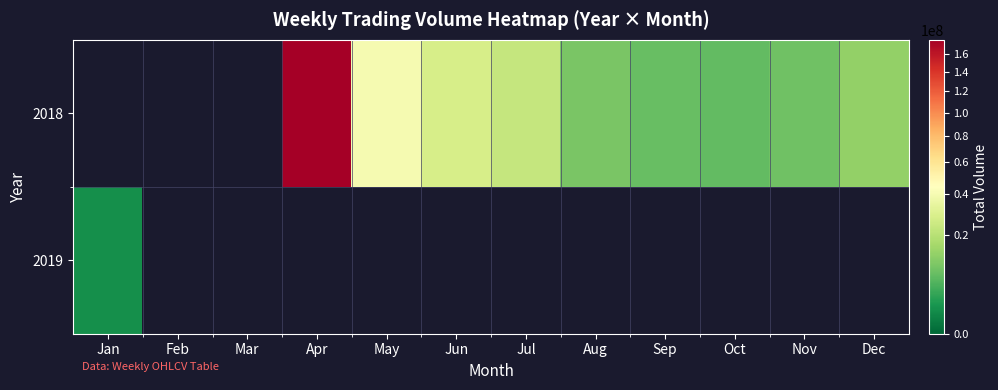

What is the total value across all series at Aug?

9542235